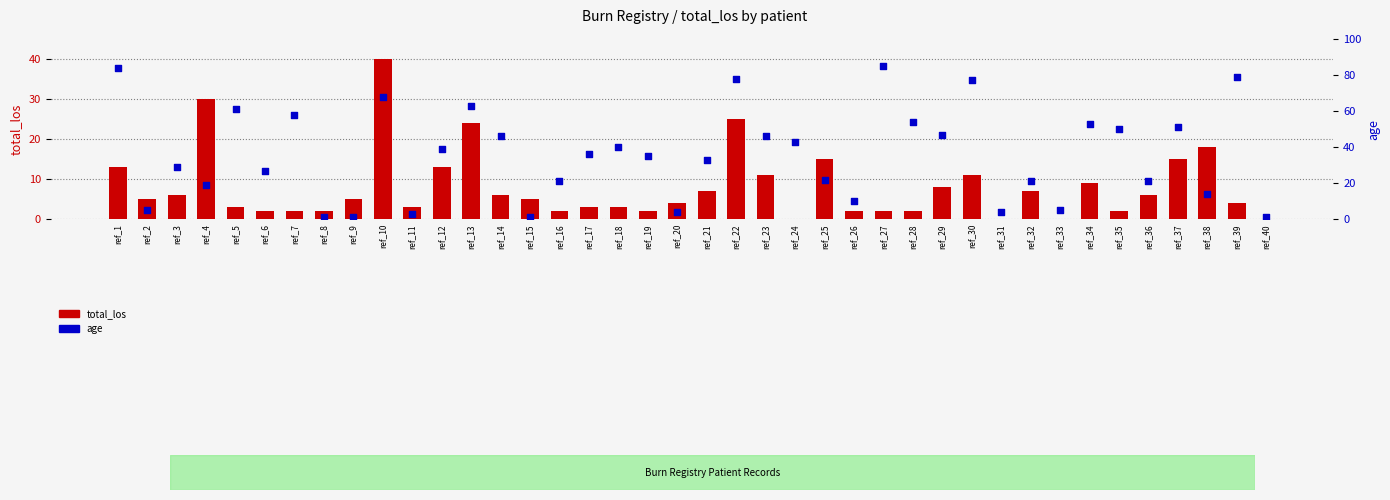

Which series has the widest spread of Y values?

age